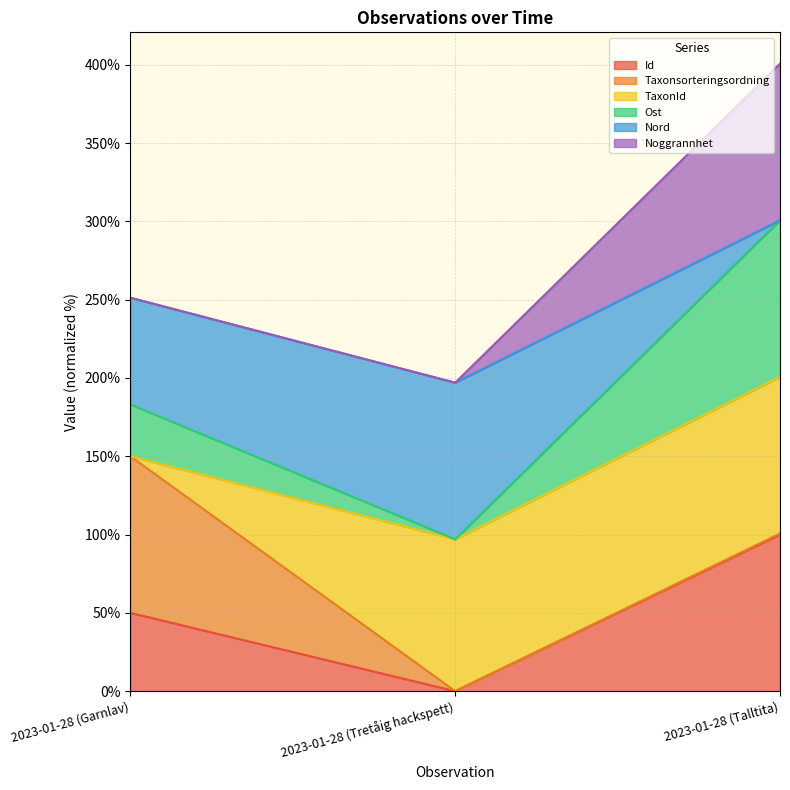

What is the label of the 3rd point from the right?

2023-01-28 (Garnlav)